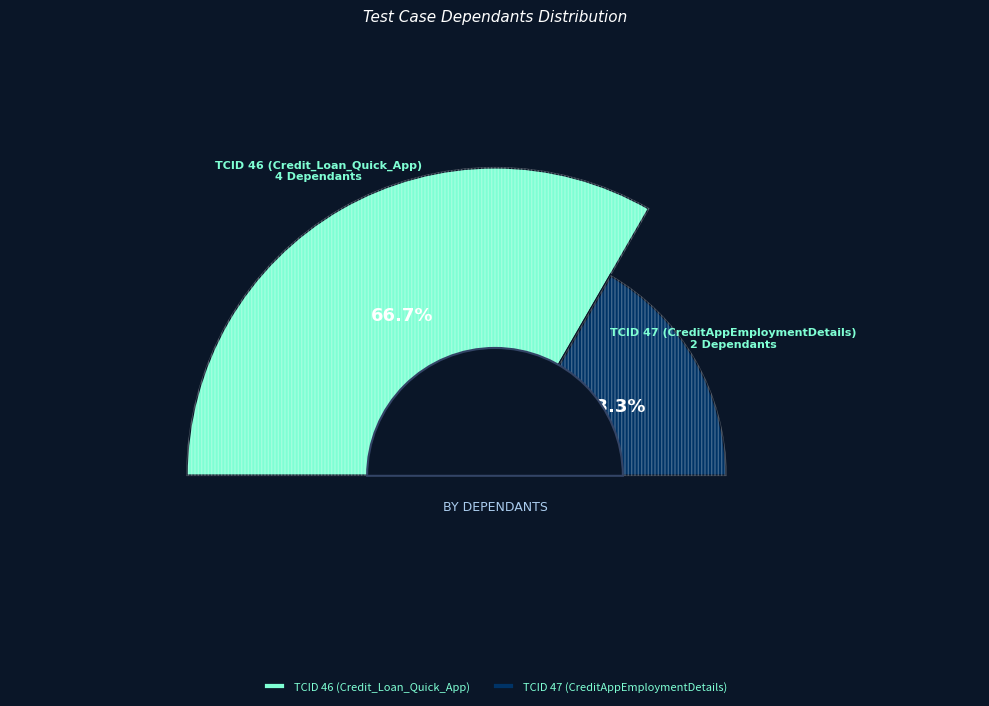

To the nearest percent, what is the average slice percentage?

50%